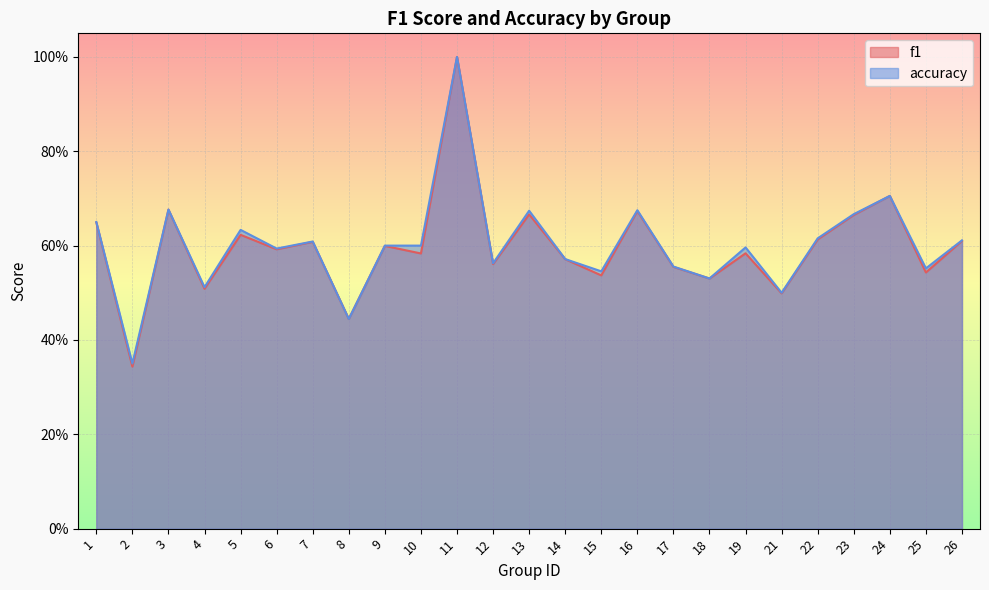

How many lines are shown in the chart?

2